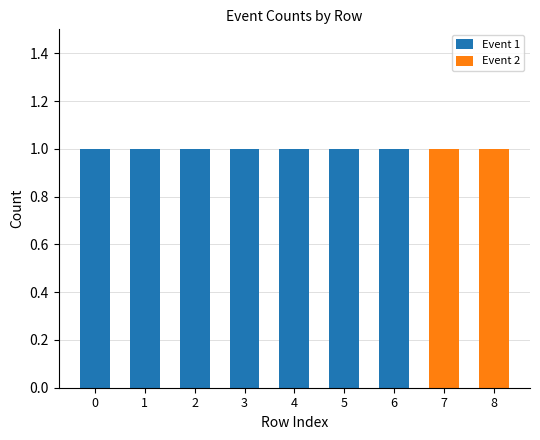

What are all the series names shown in the legend?

Event 1, Event 2